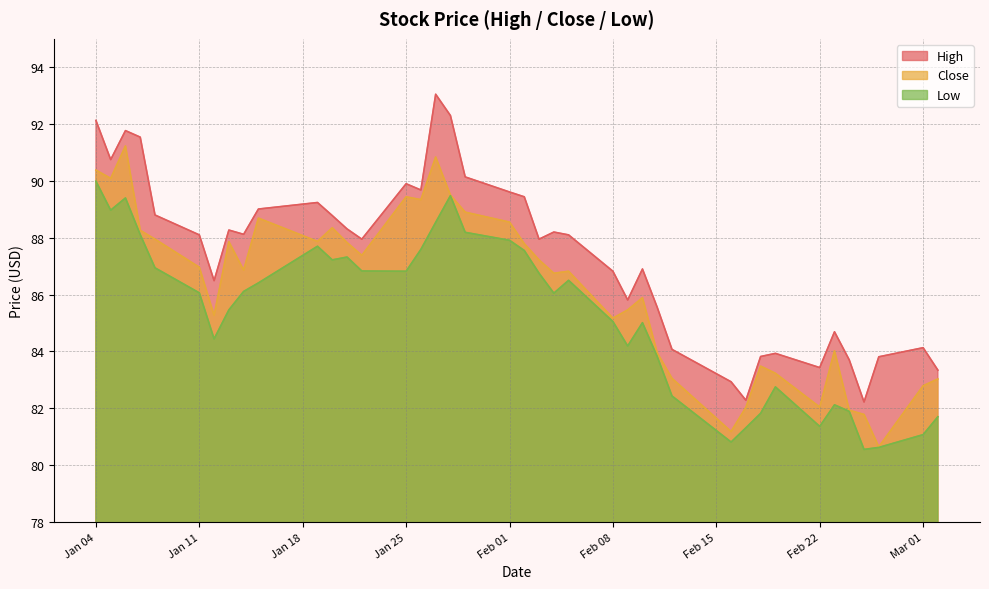

What are all the series names shown in the legend?

High, Close, Low